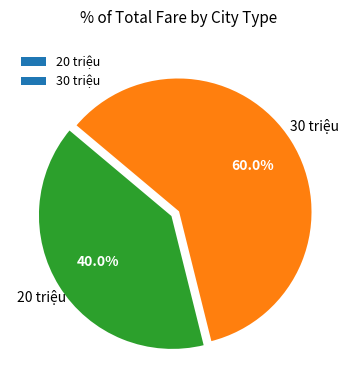

How many segments does this pie chart have?

2